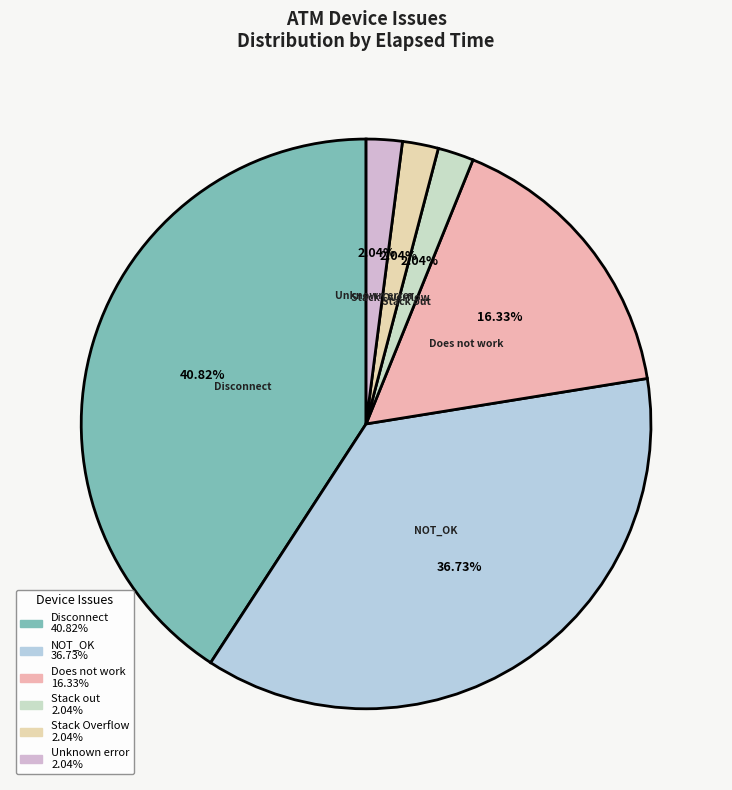

Is there a majority slice in this chart?

No